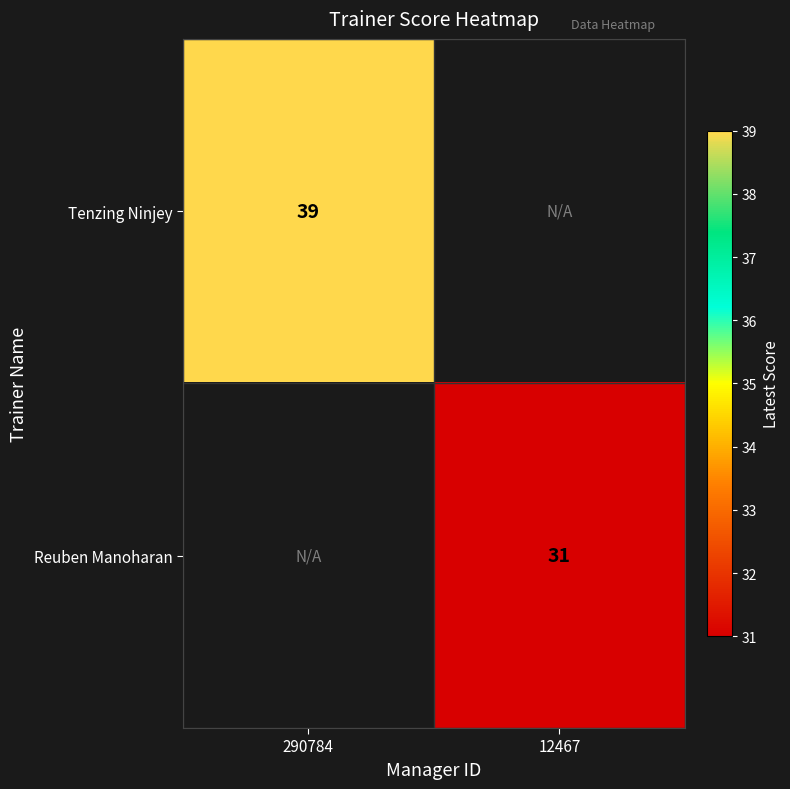

Is the value of Reuben Manoharan at 12467 greater than the value of Tenzing Ninjey at 290784?

No